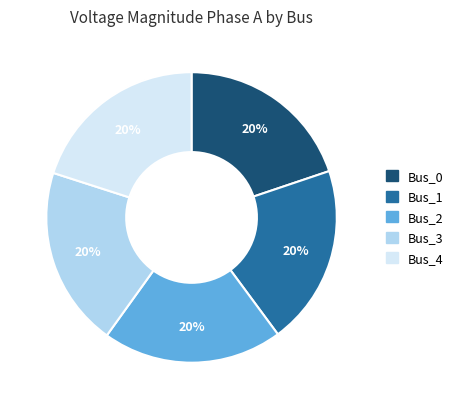

Is there any slice that represents more than half of the pie?

No